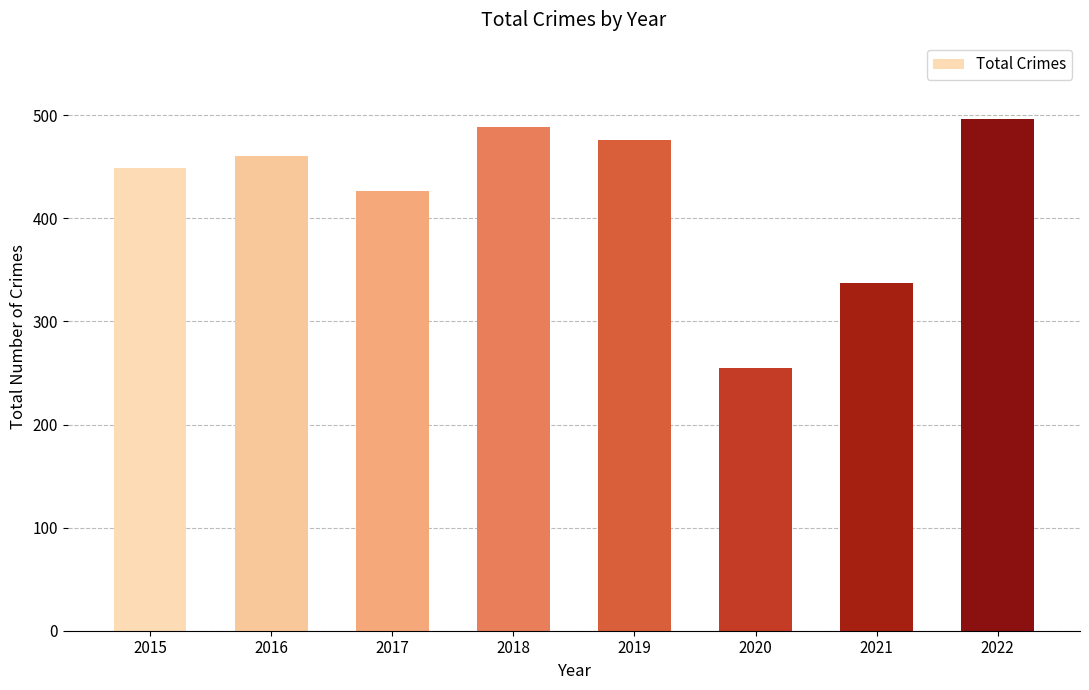

Is it true that the value at 2015 is 449?

True